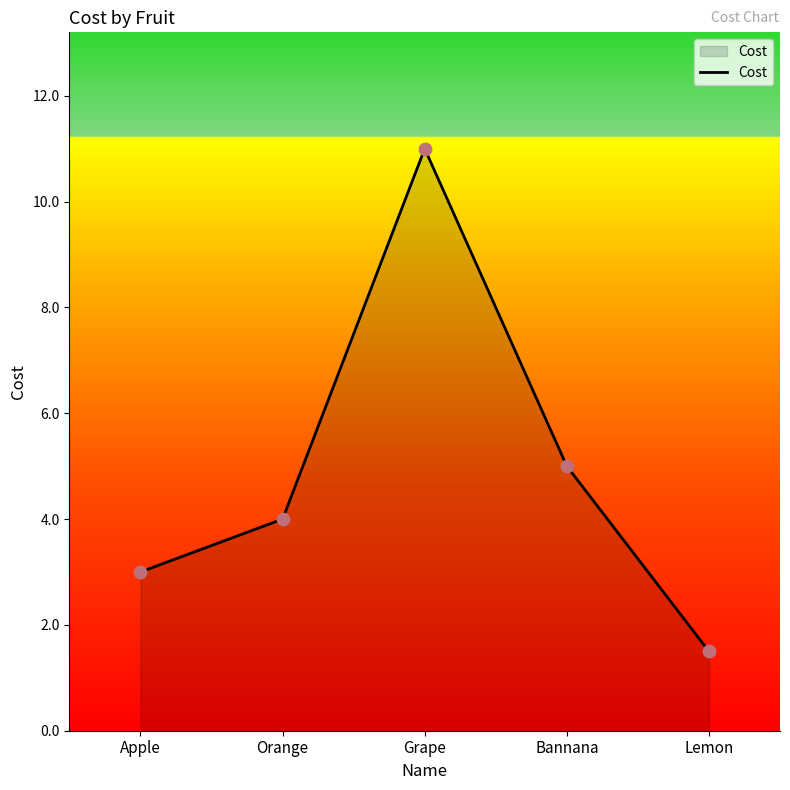

Which has a higher value, Grape or Orange?

Grape